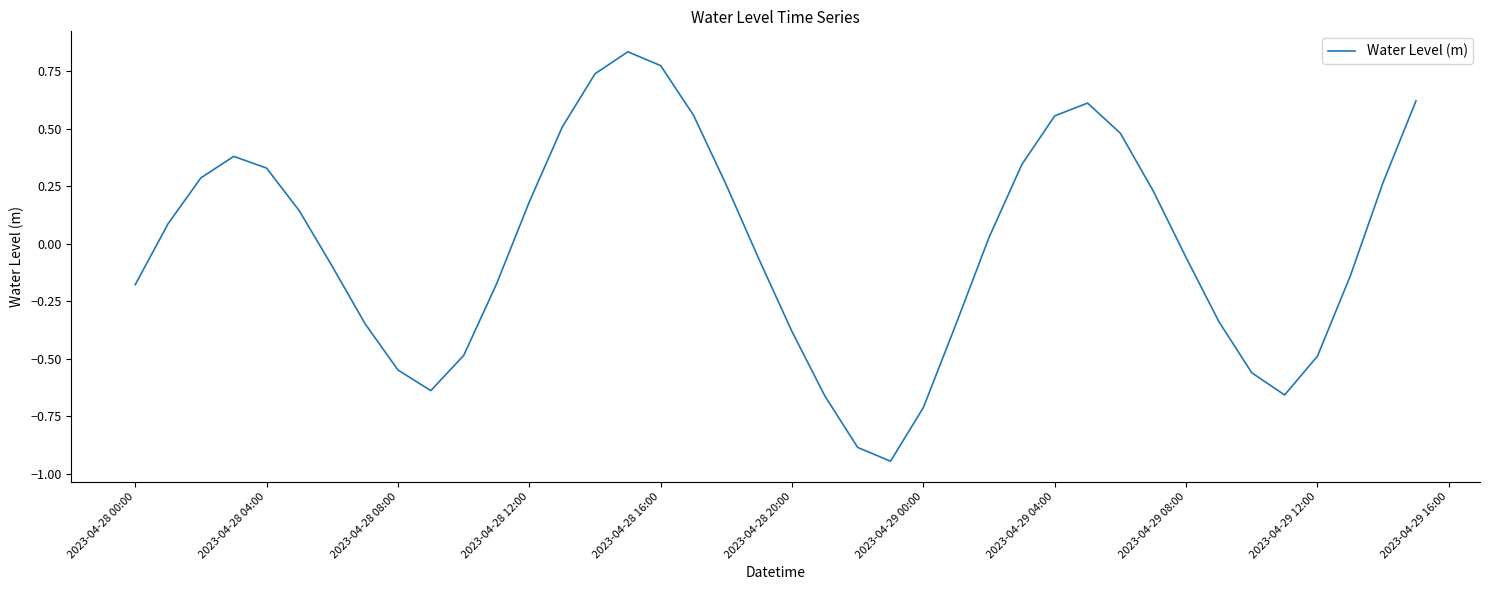

What is the sum of all values?

-0.5